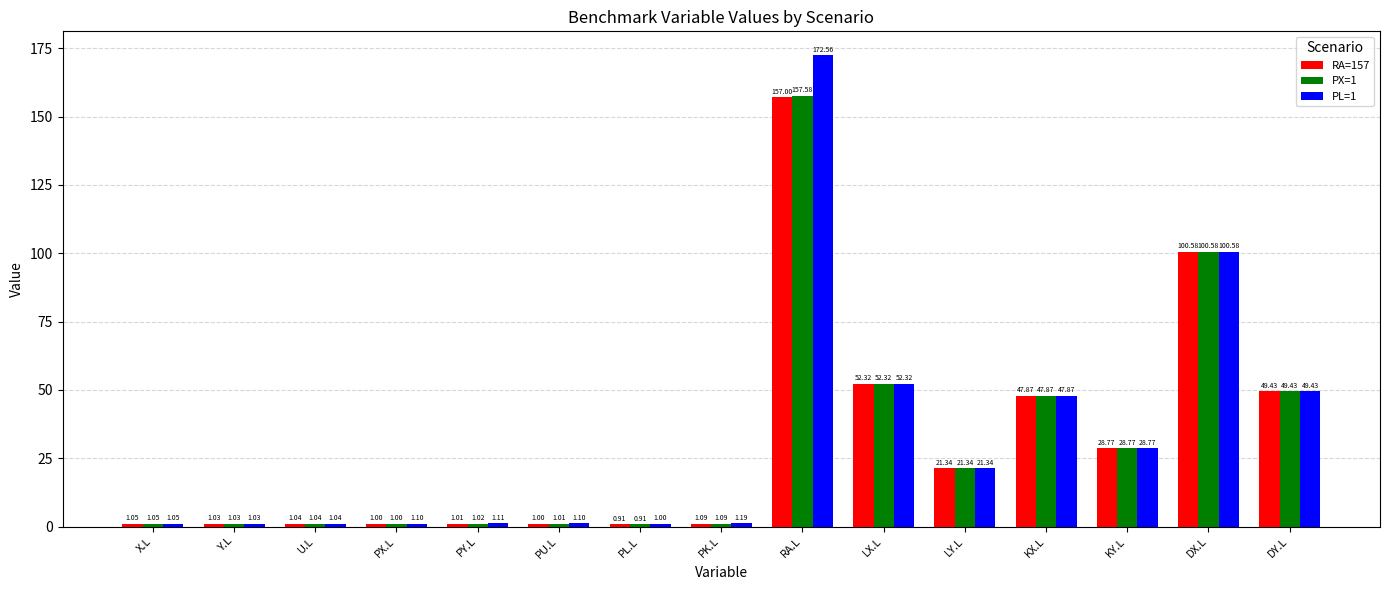

Is the value of PL=1 at DY.L greater than the value of RA=157 at LY.L?

Yes